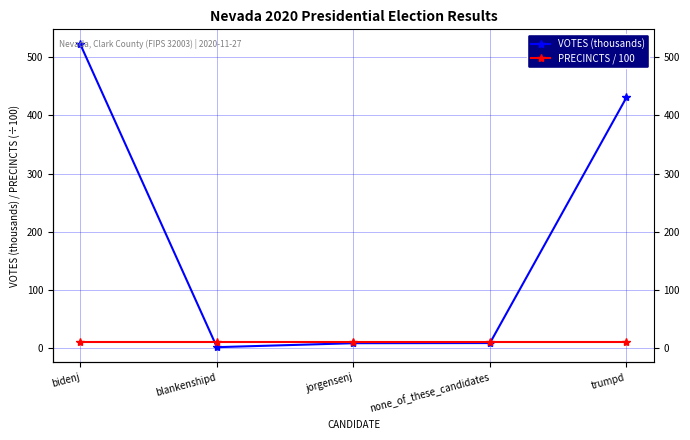

What is the approximate value of VOTES (thousands) at blankenshipd?

1.9